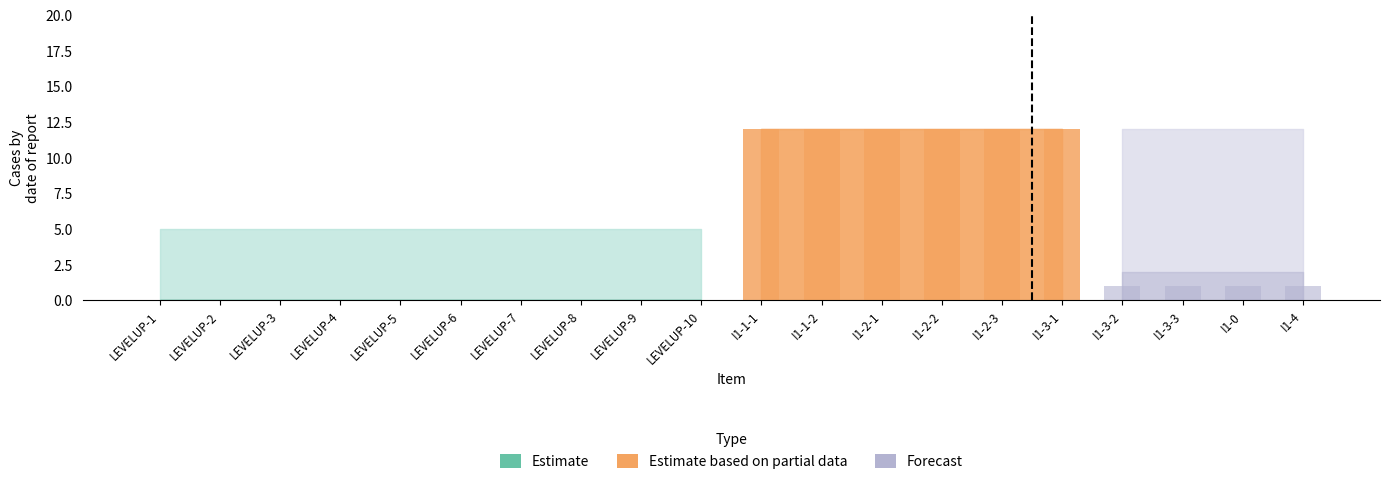

Is it true that Gold equals -5 at LEVELUP-9?

False